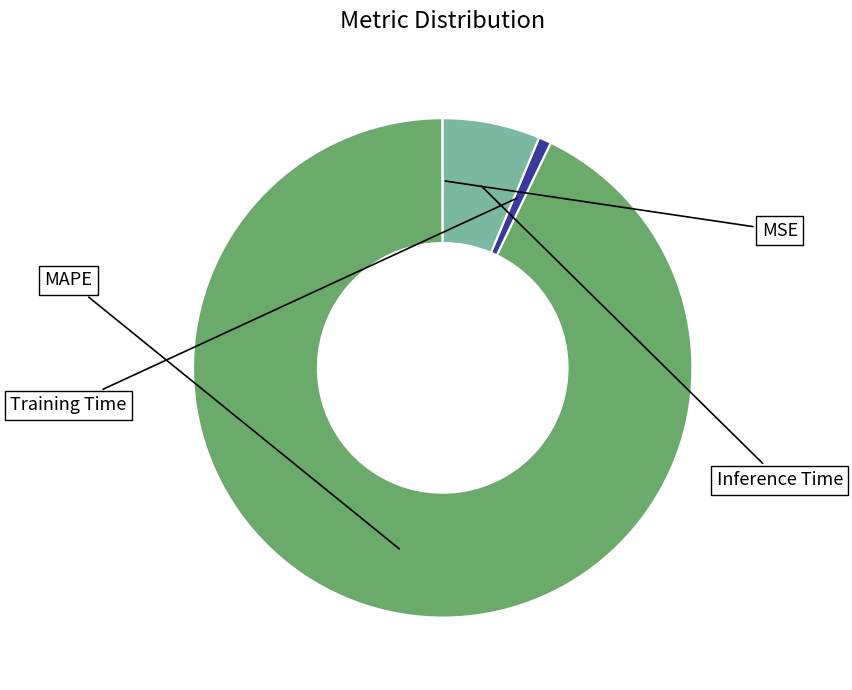

Is there a majority slice in this chart?

Yes